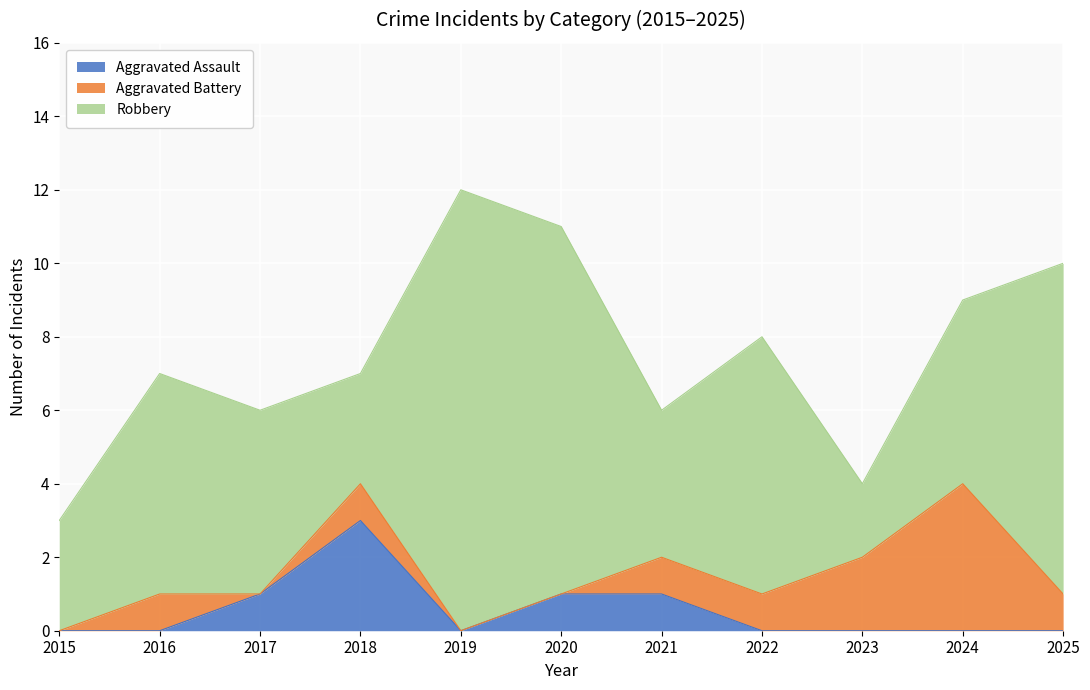

What is the maximum value shown in the chart?

12